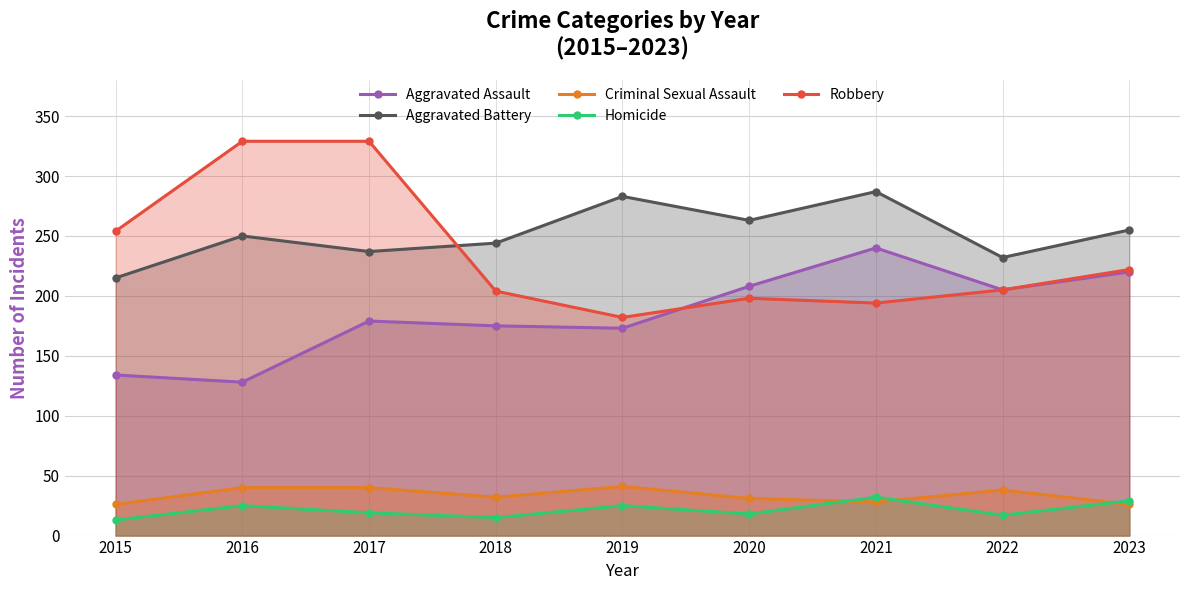

Is it true that Aggravated Assault equals 179 at 2017?

True